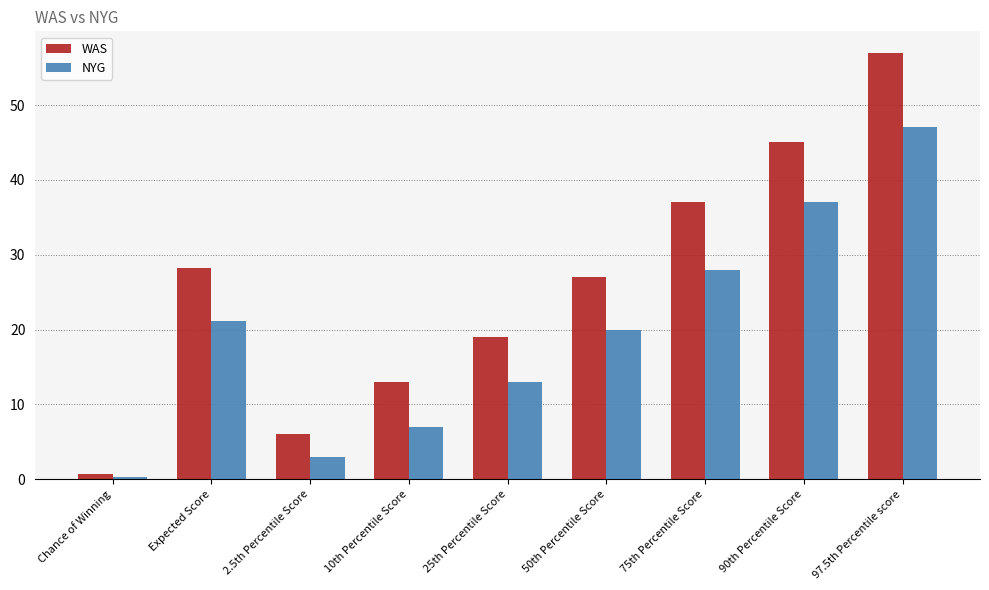

What is the sum of all WAS values?

232.8